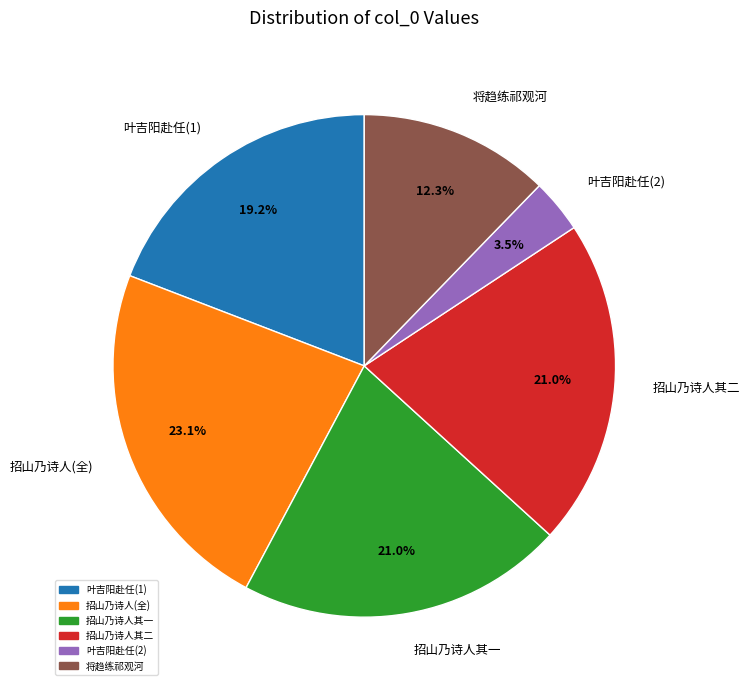

Which slice is the smallest?

叶吉阳赴任(2)